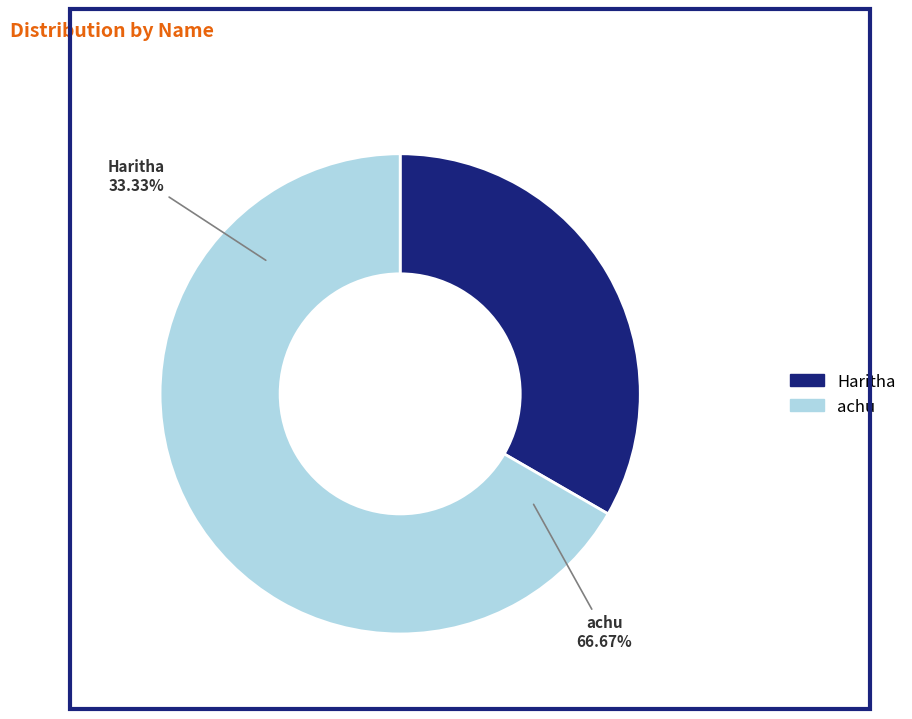

Is Haritha the majority of the pie?

No